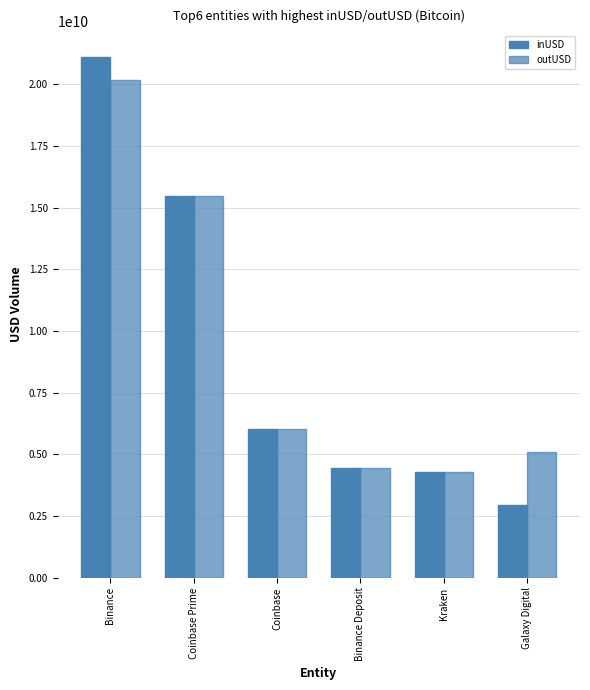

Rank the categories by outUSD value from highest to lowest.

Binance, Coinbase Prime, Coinbase, Galaxy Digital, Binance Deposit, Kraken